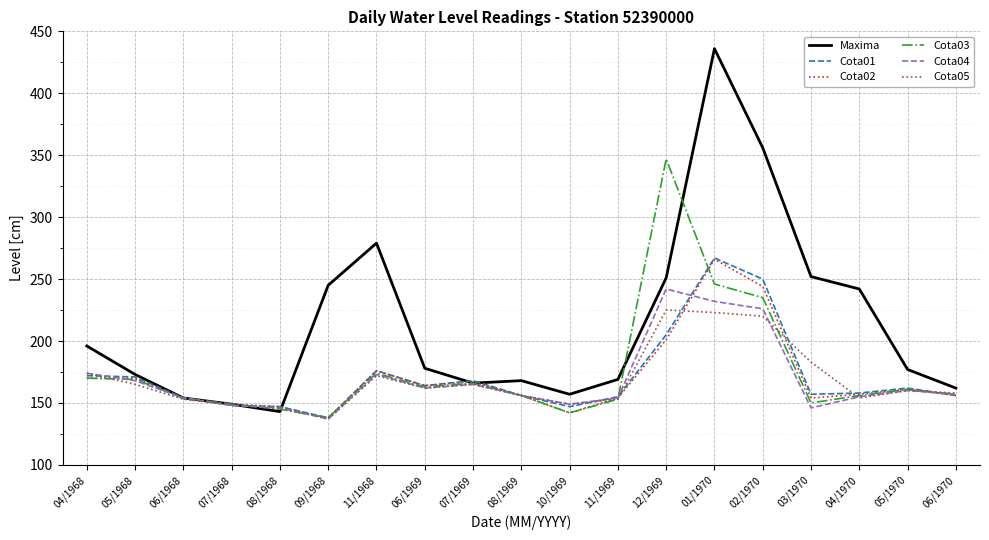

What is the sum of all Cota02 values?

3224